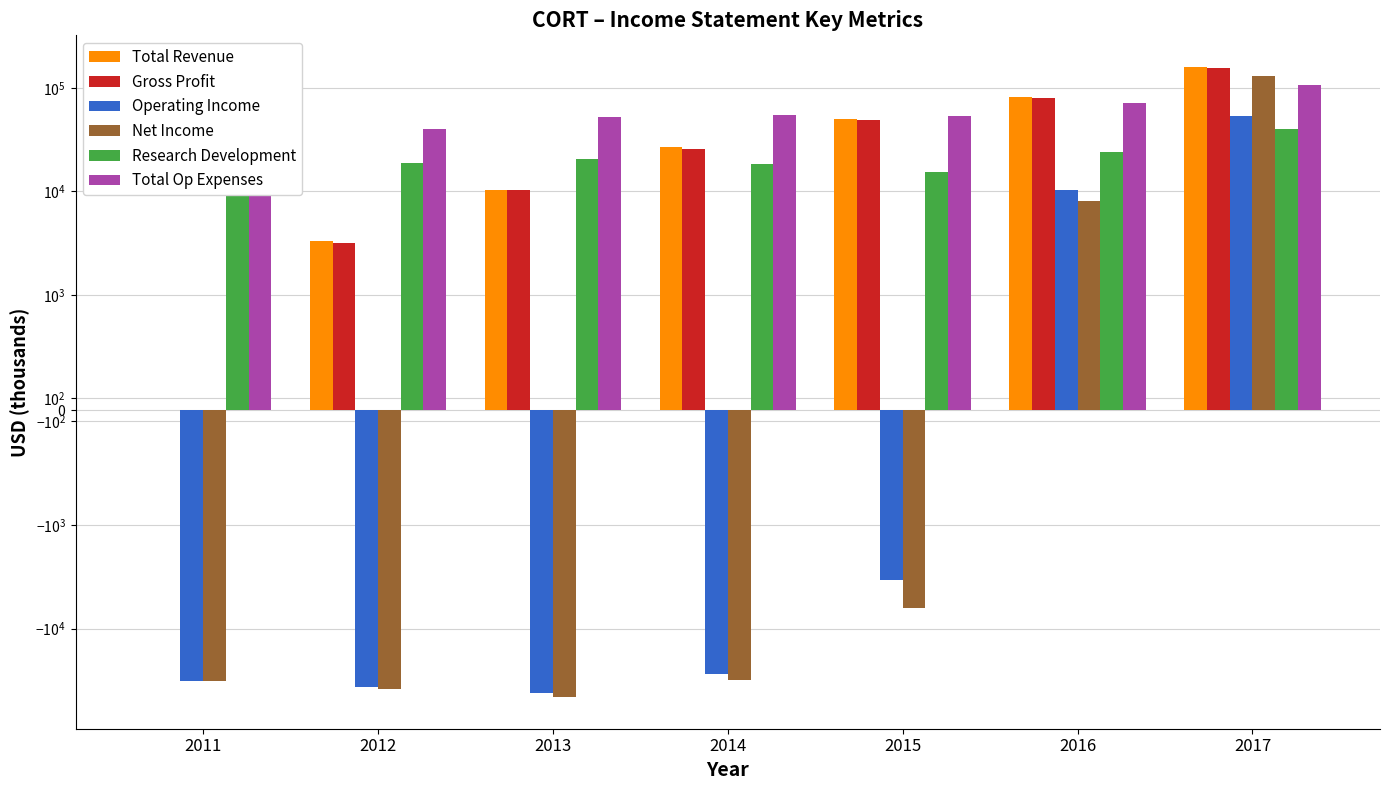

How many data points in Research Development are less than 20500?

3